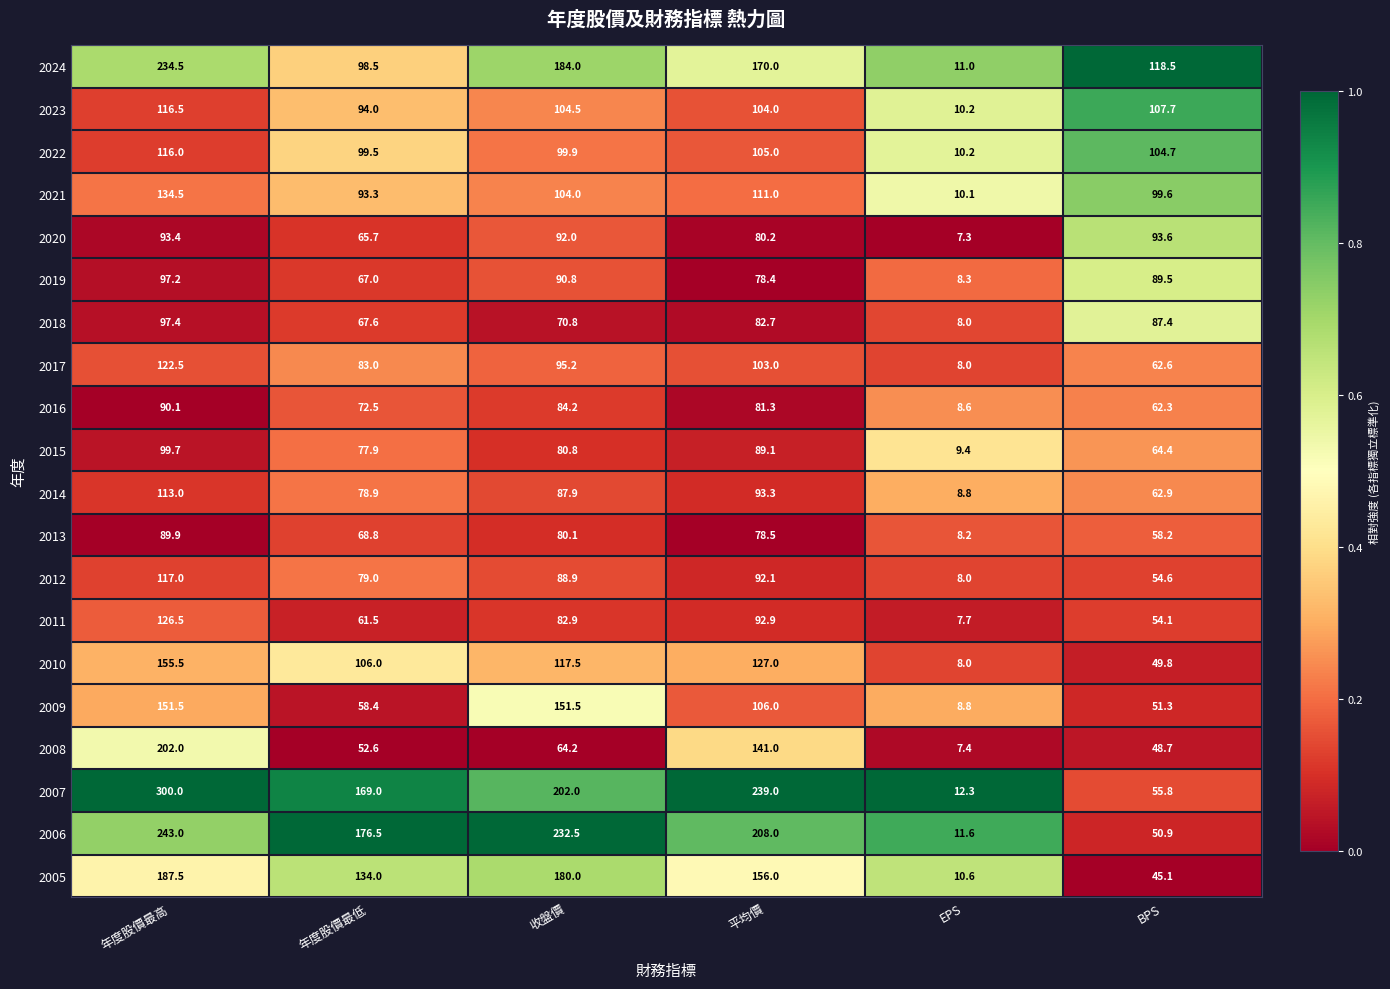

What is the greatest value displayed?

300.0